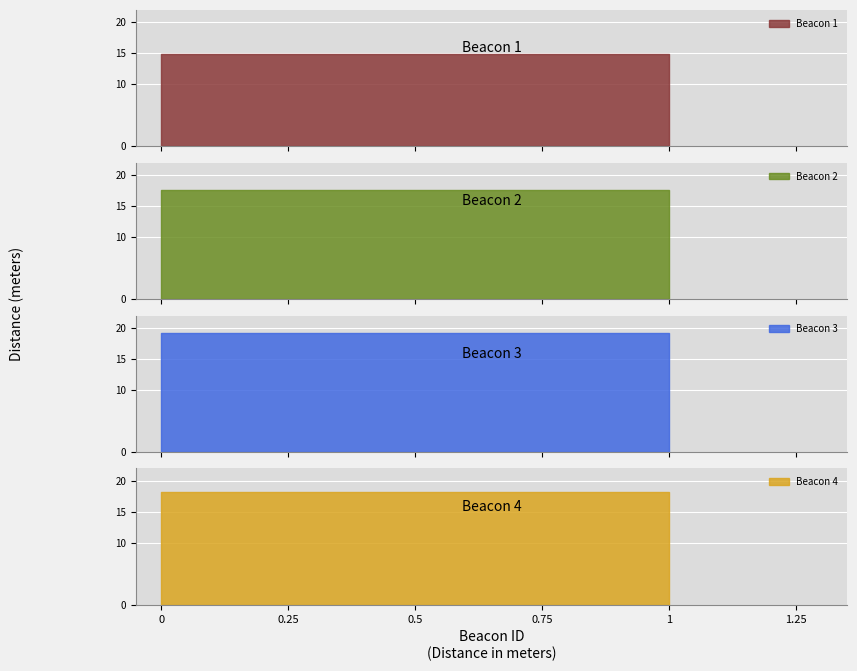

What is the value of the 2nd point from the left?

17.5